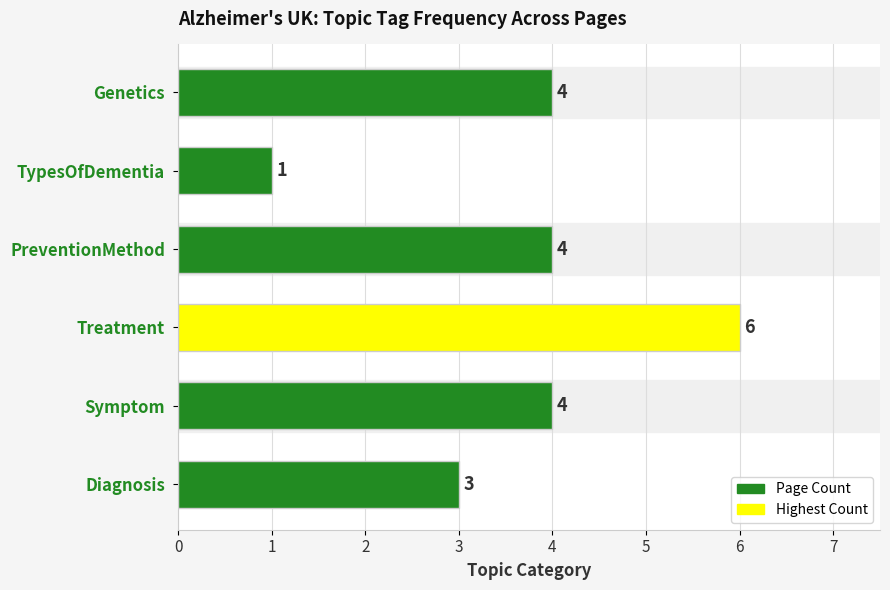

Are the bars grouped side by side (vs. stacked)?

No